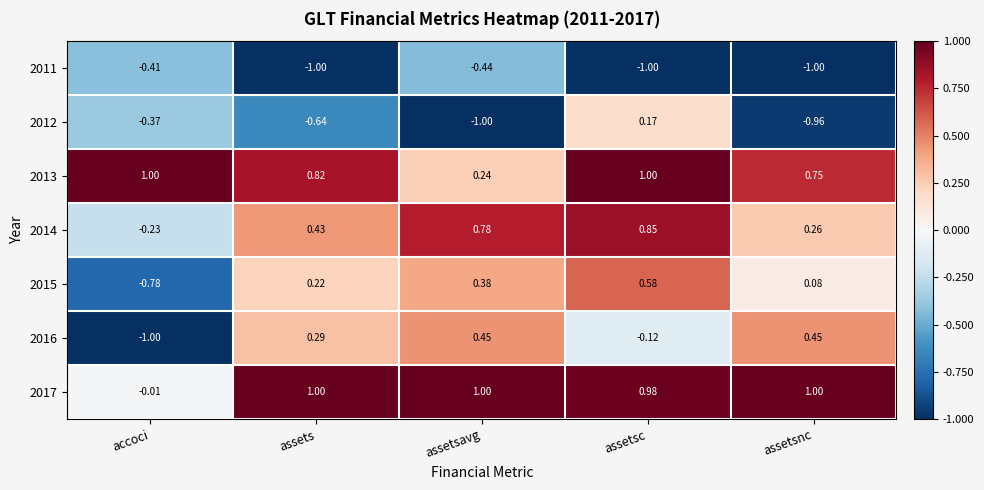

At which label does 2014 reach its minimum?

accoci